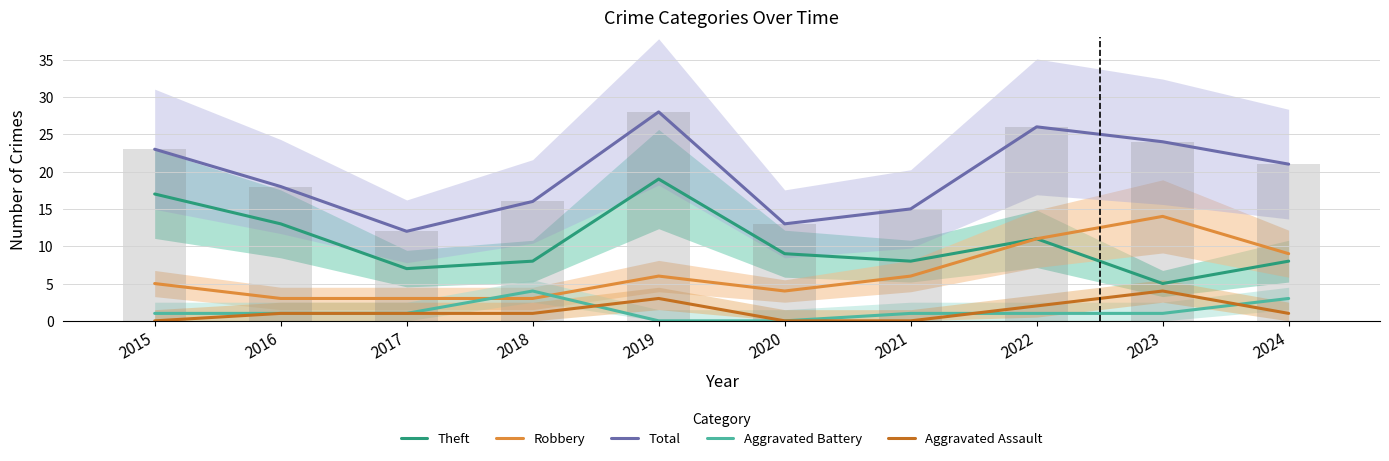

True or false: Aggravated Battery has a value of 1 at 2016.

True